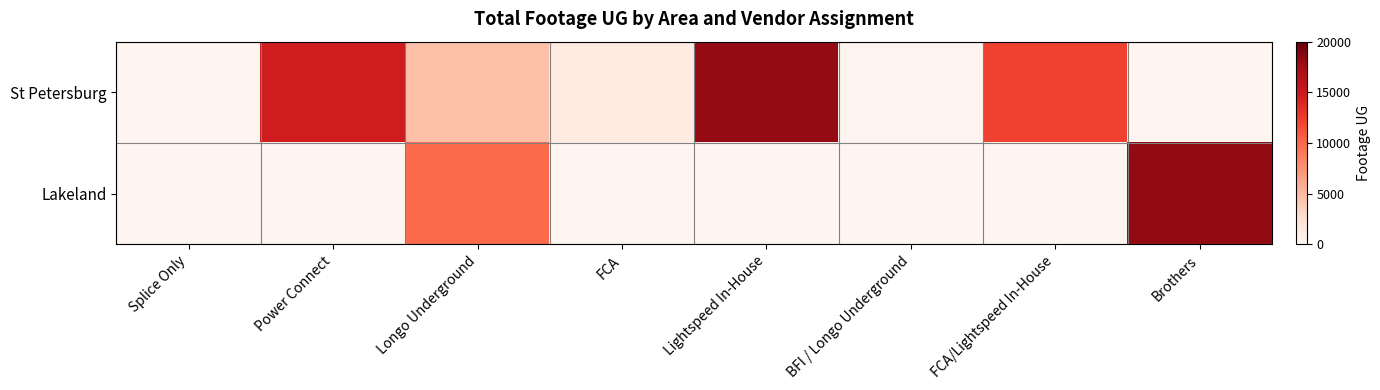

Reading left to right, list all the values displayed in this chart.

St Petersburg: Splice Only=3	Power Connect=14613	Longo Underground=4653	FCA=1157	Lightspeed In-House=18090	BFI / Longo Underground=105	FCA/Lightspeed In-House=12186	Brothers=0
Lakeland: Splice Only=0	Power Connect=0	Longo Underground=9909	FCA=0	Lightspeed In-House=0	BFI / Longo Underground=0	FCA/Lightspeed In-House=0	Brothers=18156